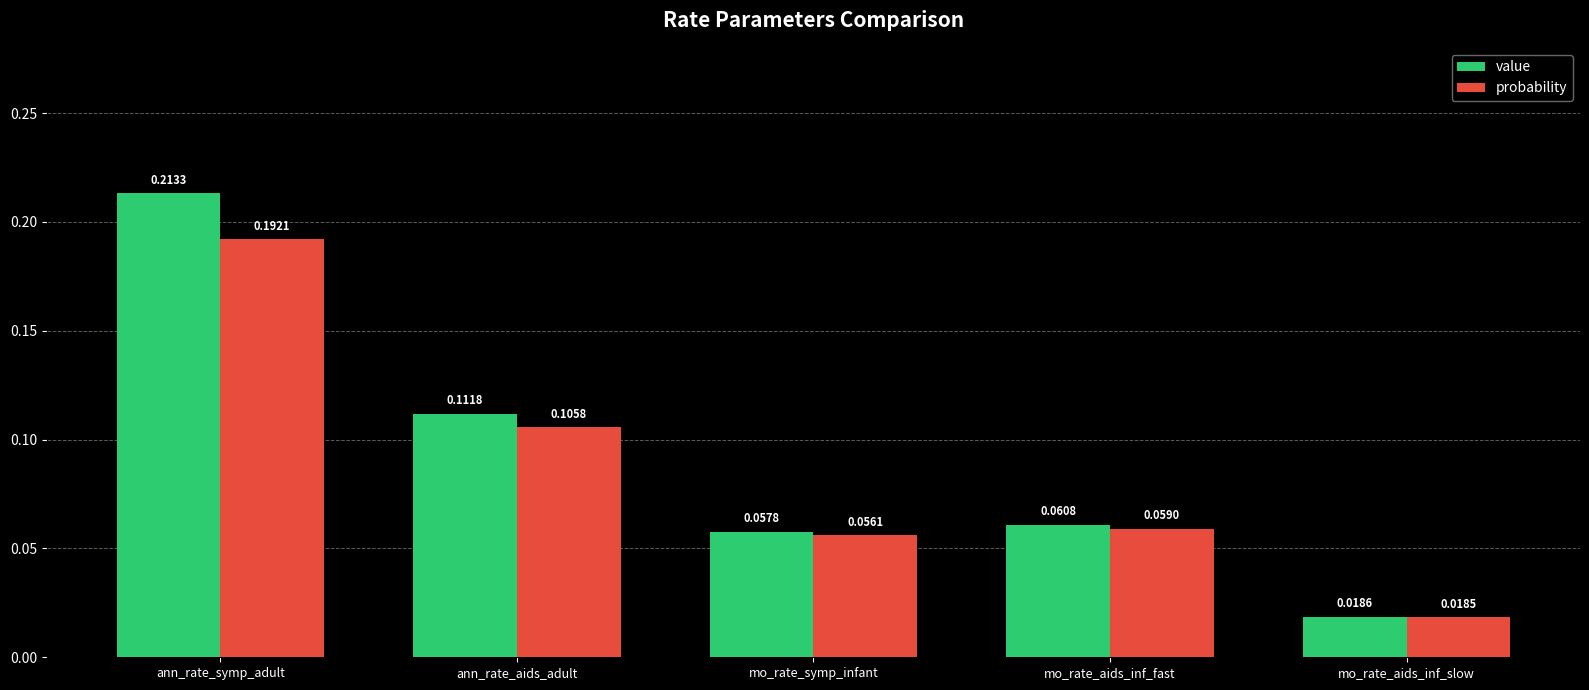

Which series has the largest range (max minus min)?

value